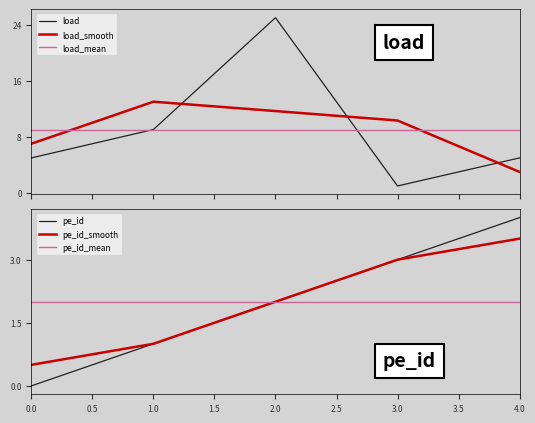

How many values in the pe_id series exceed 2?

2